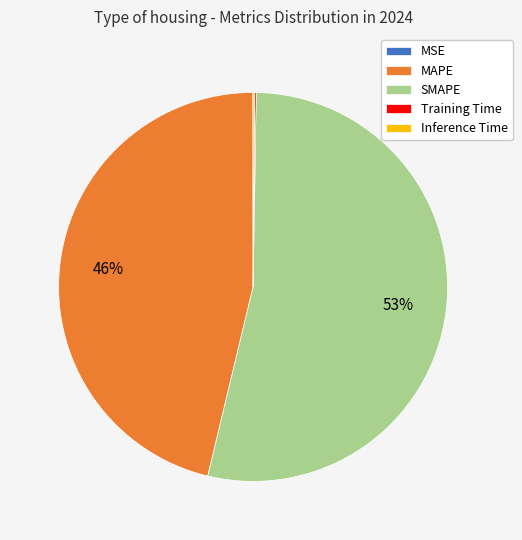

To the nearest percent, what percentage of the pie is MAPE?

46%